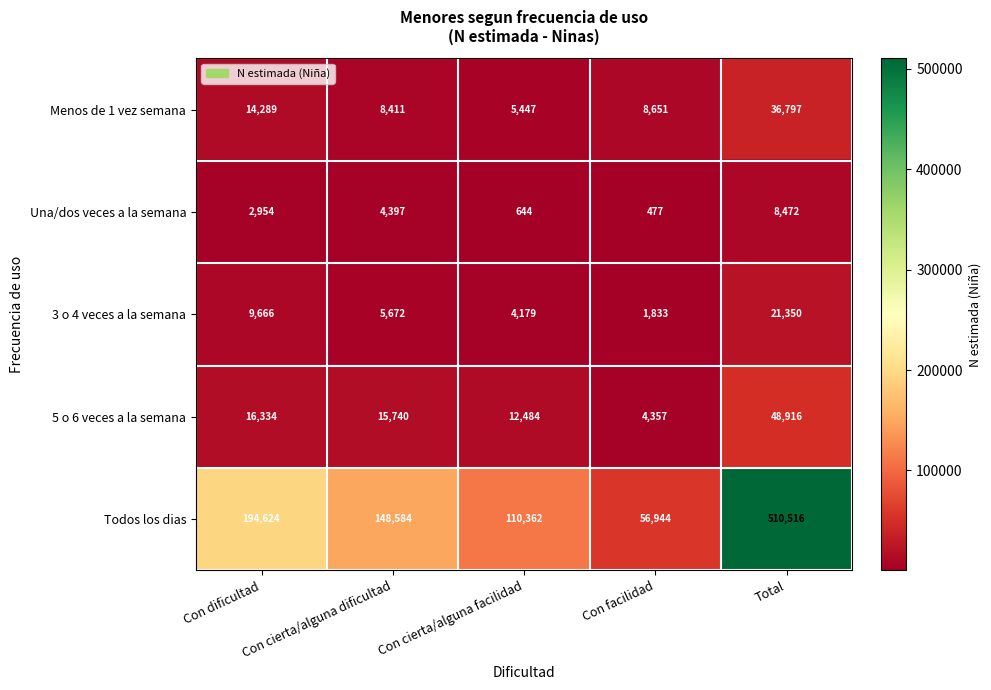

What is the minimum value shown in the chart?

477